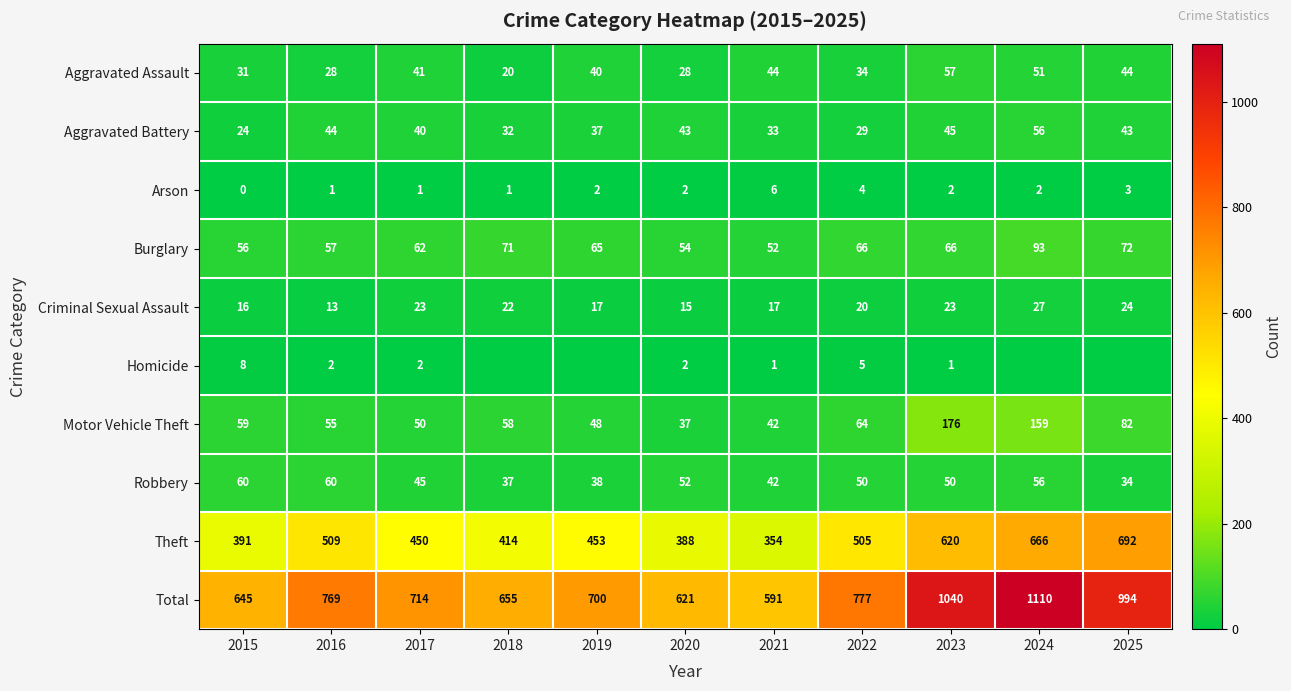

Which category has the highest value across all series?

2024